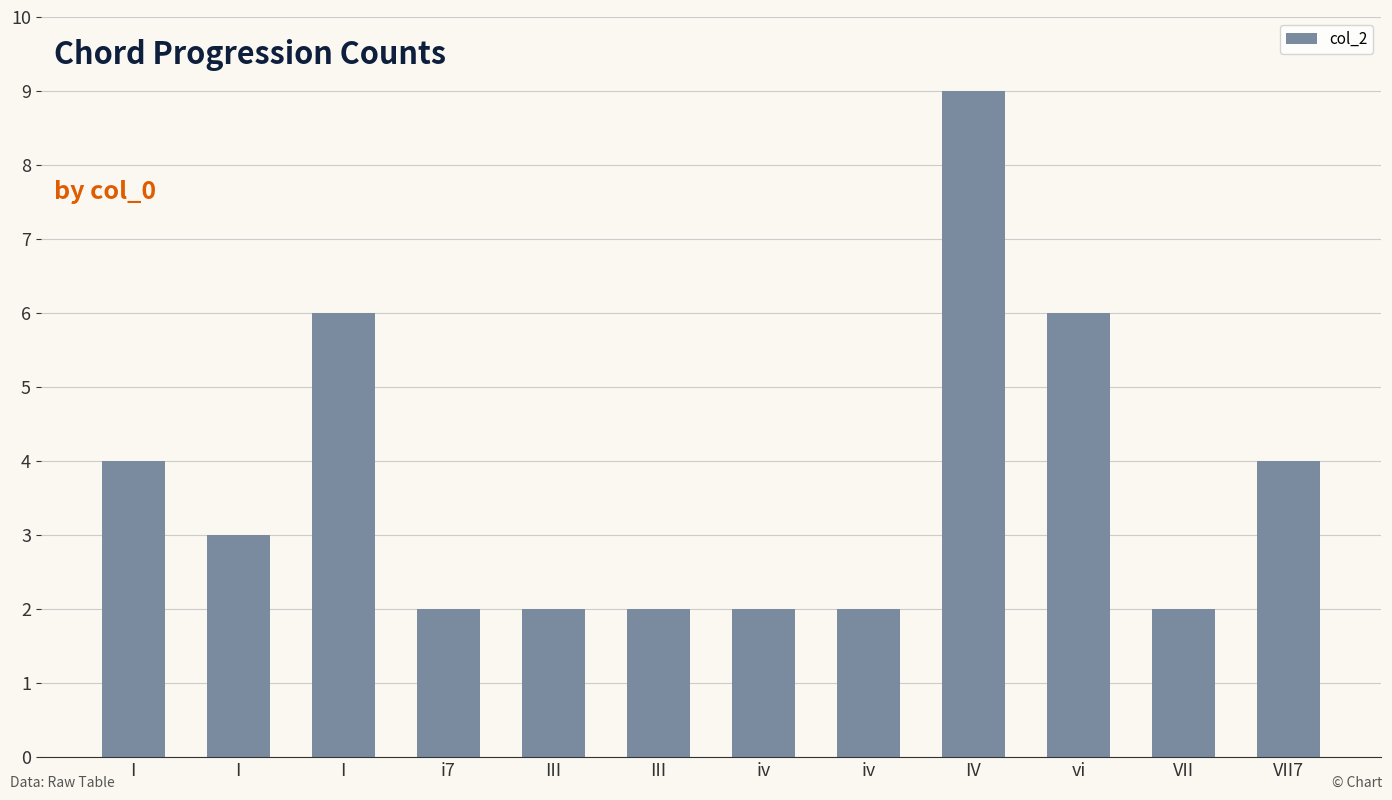

What is the average value?

4